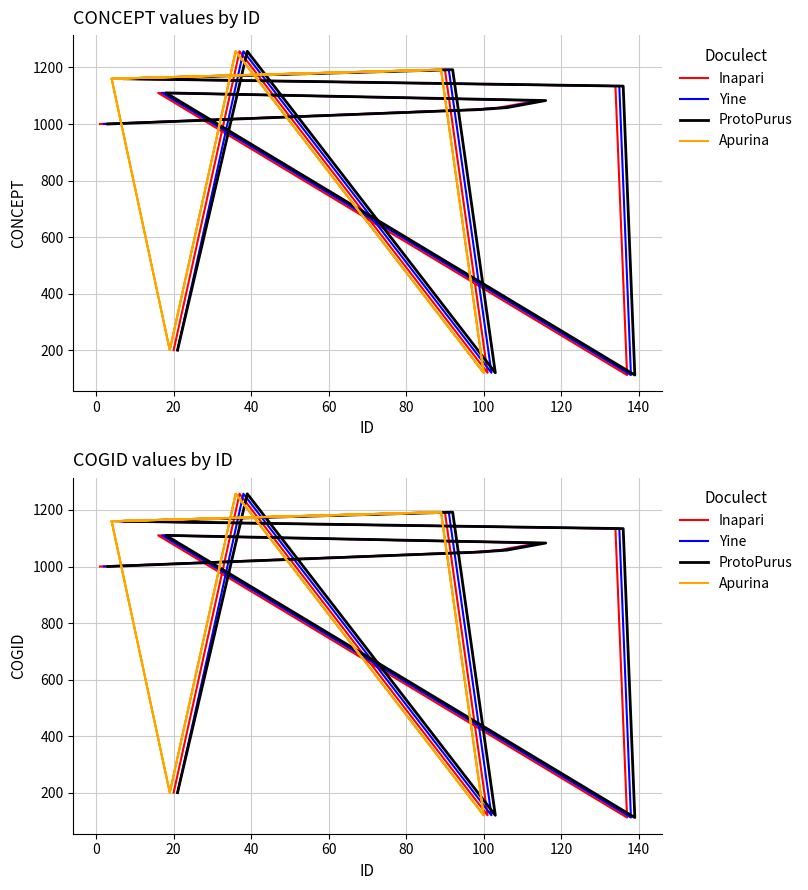

What is the minimum value for Apurina?

121